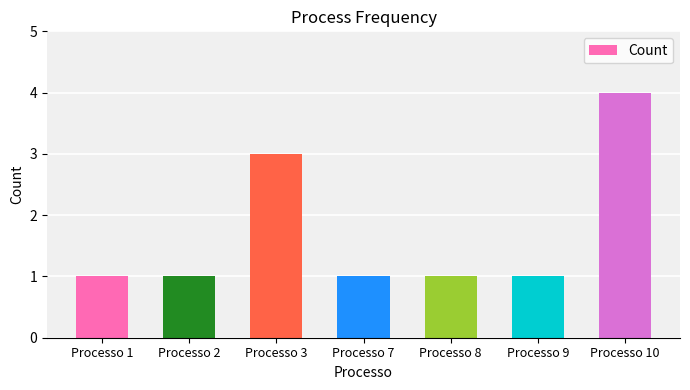

Which label corresponds to the largest value in the chart?

Processo 10